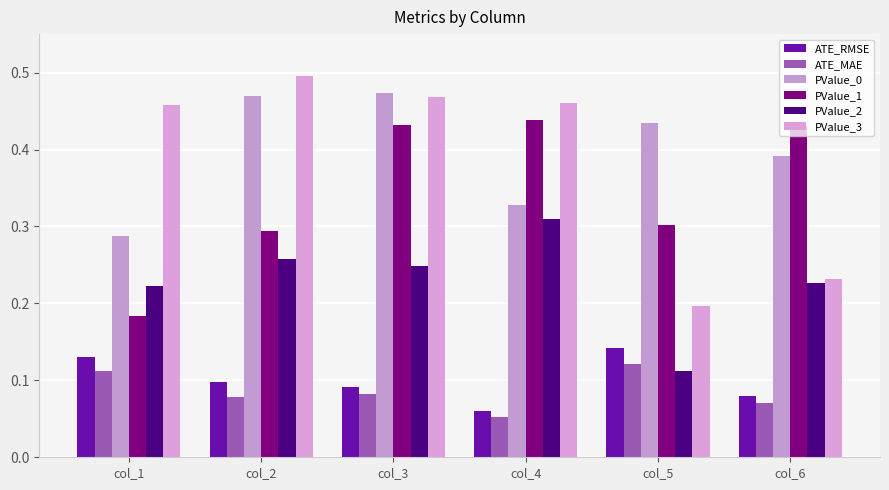

What is the difference between the highest and lowest values at col_2?

0.4